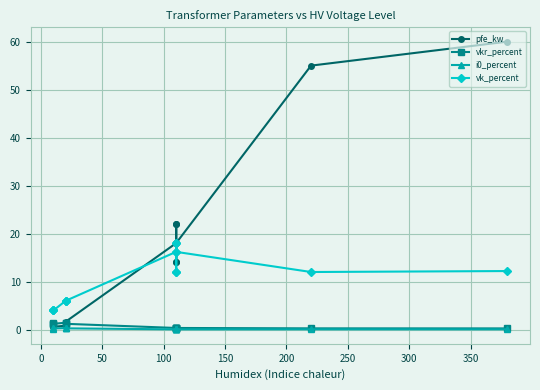

What is the average value of the vk_percent series?

10.5